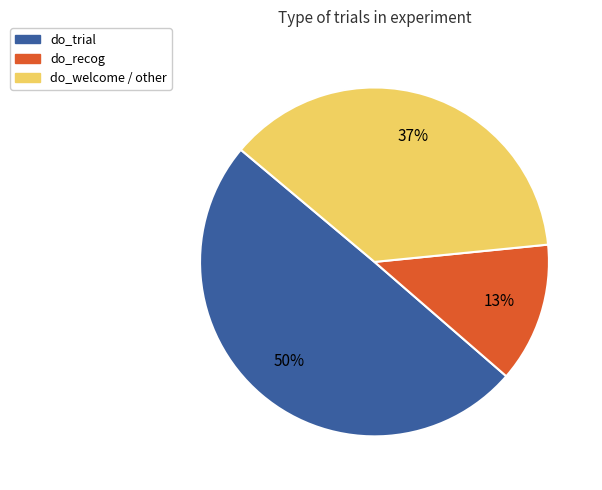

What is the largest slice in the pie chart?

do_trial